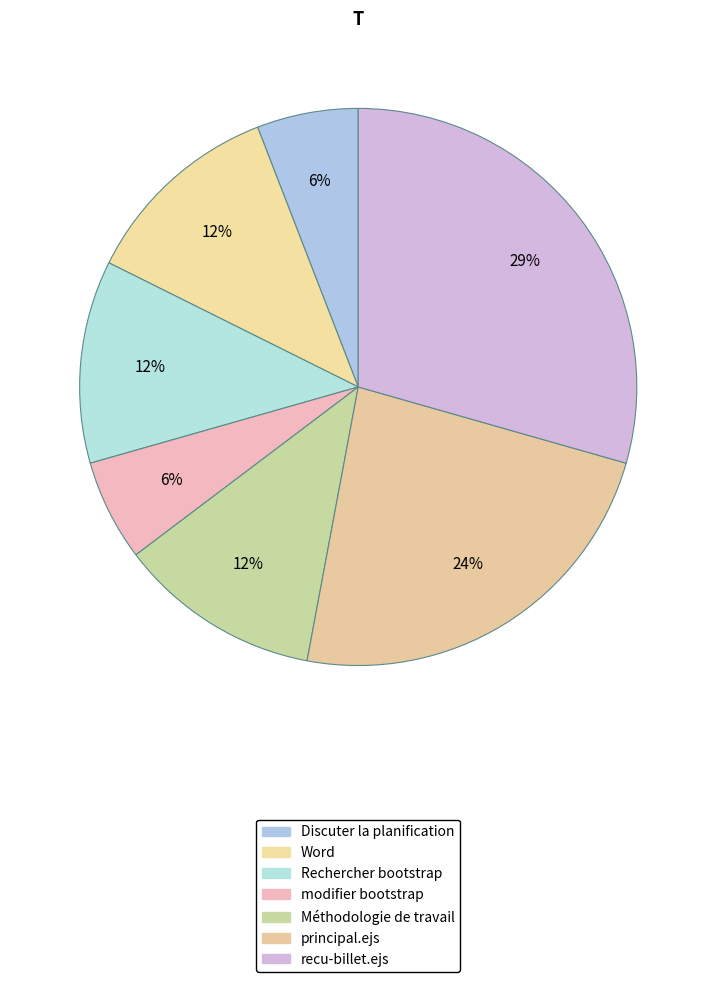

How many segments does this pie chart have?

7